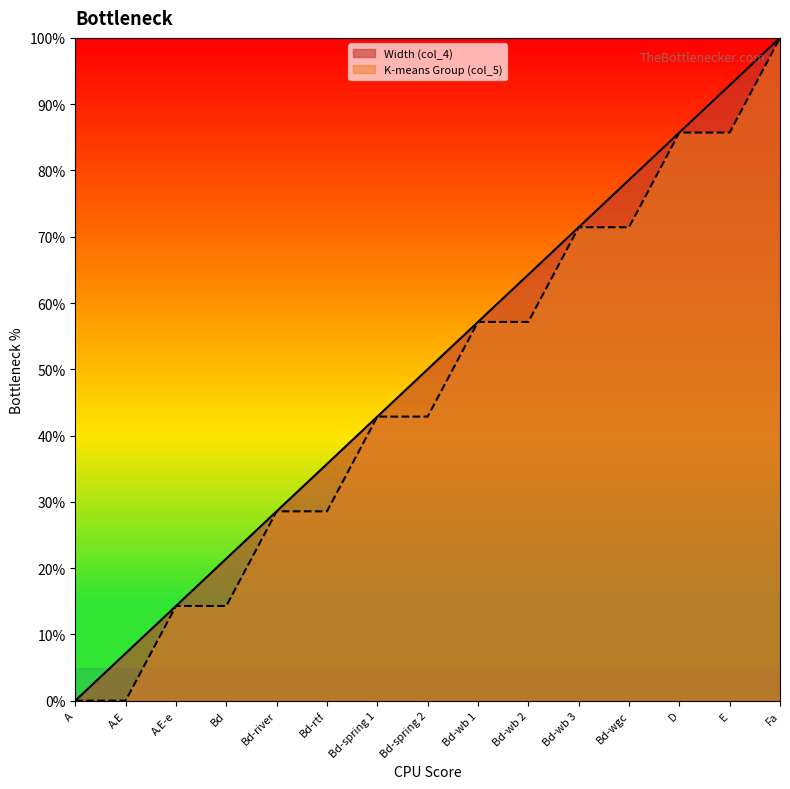

How many data points in K-means Group (col_5) are less than 42?

6